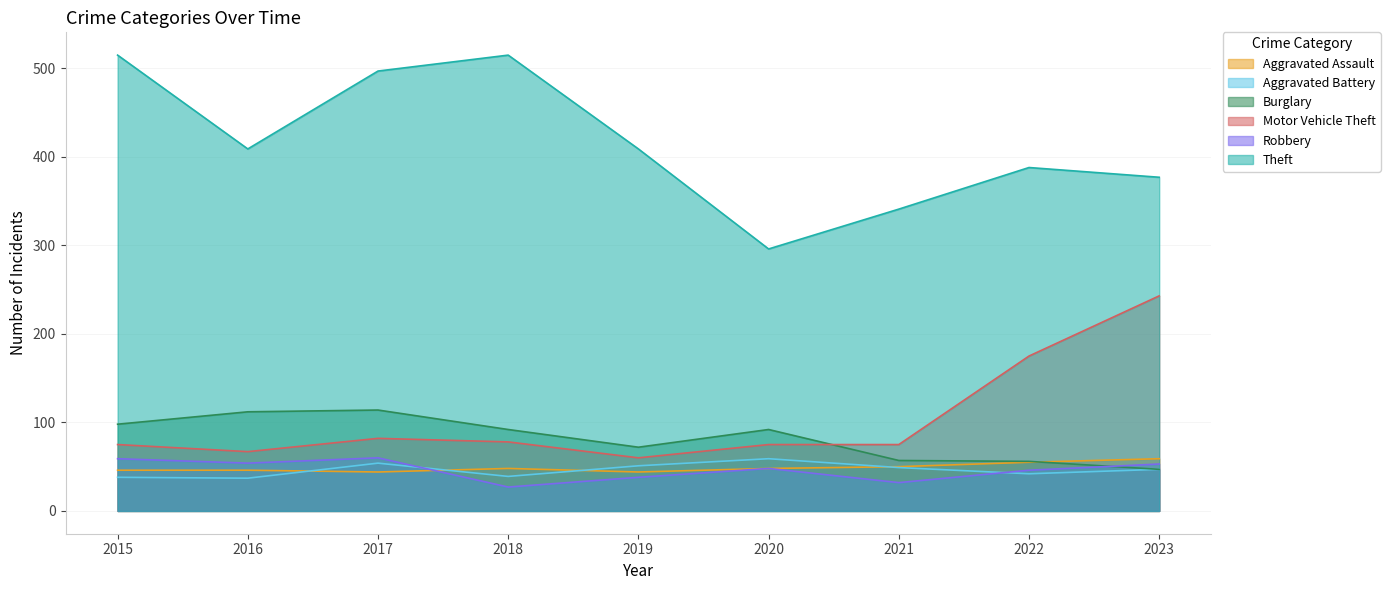

What is the value of the Aggravated Battery point at the 3rd from the left?

54